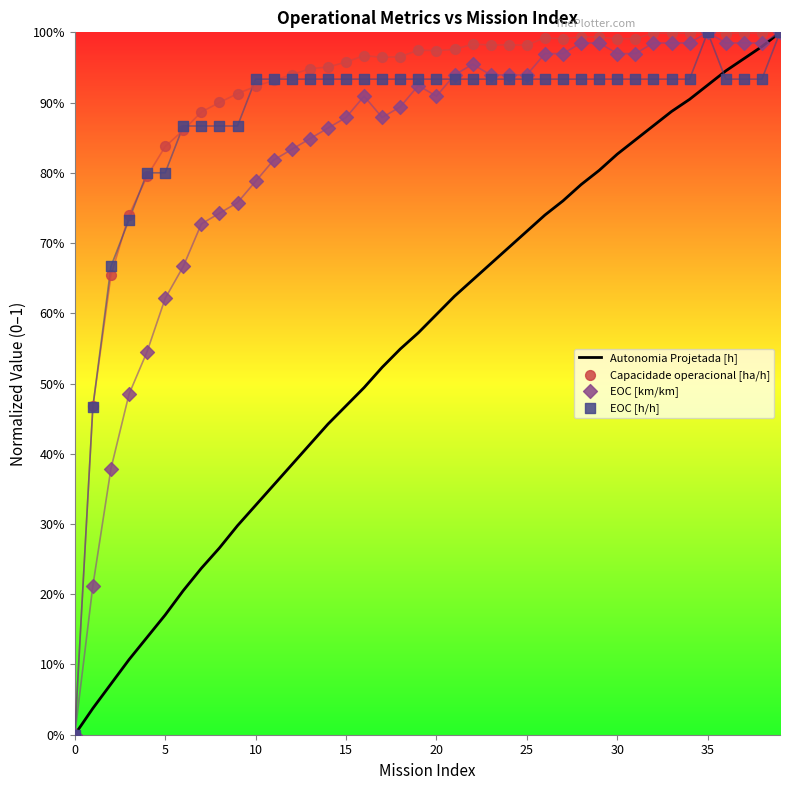

Which series has the largest Y range (max minus min)?

Autonomia Projetada [h]